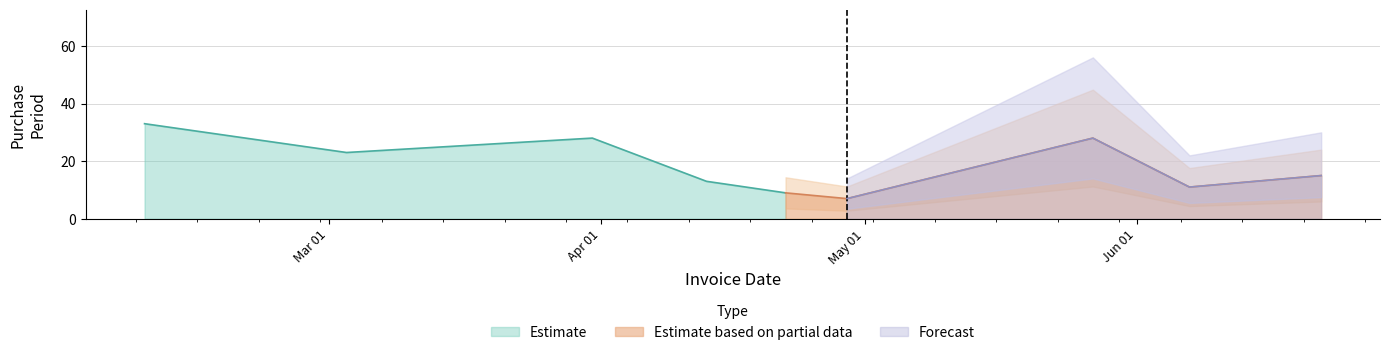

The value at 2016-03-31 is 46. True or false?

False